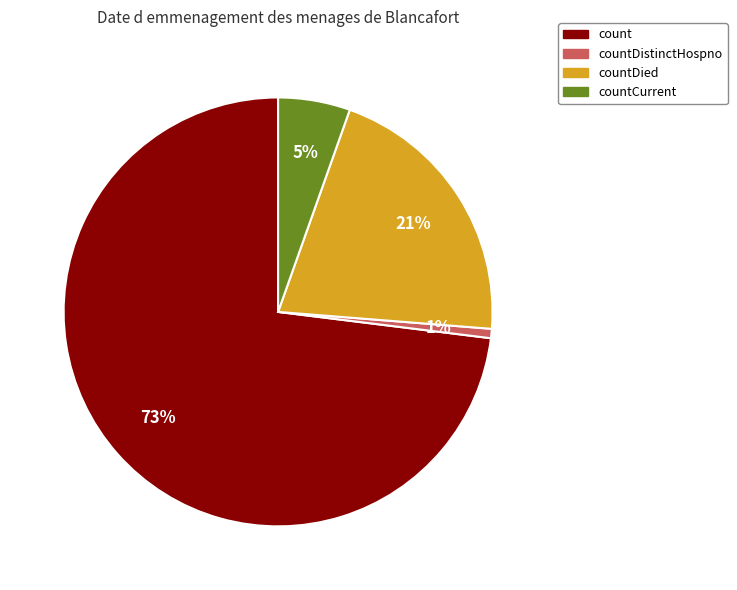

How many segments does this pie chart have?

4